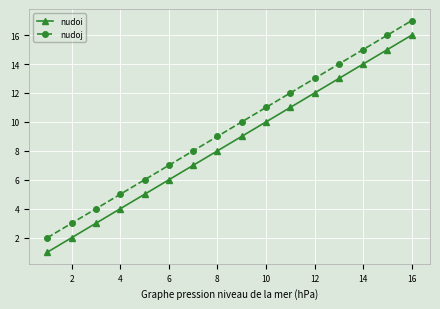

What is the average value of the nudoj series?

10